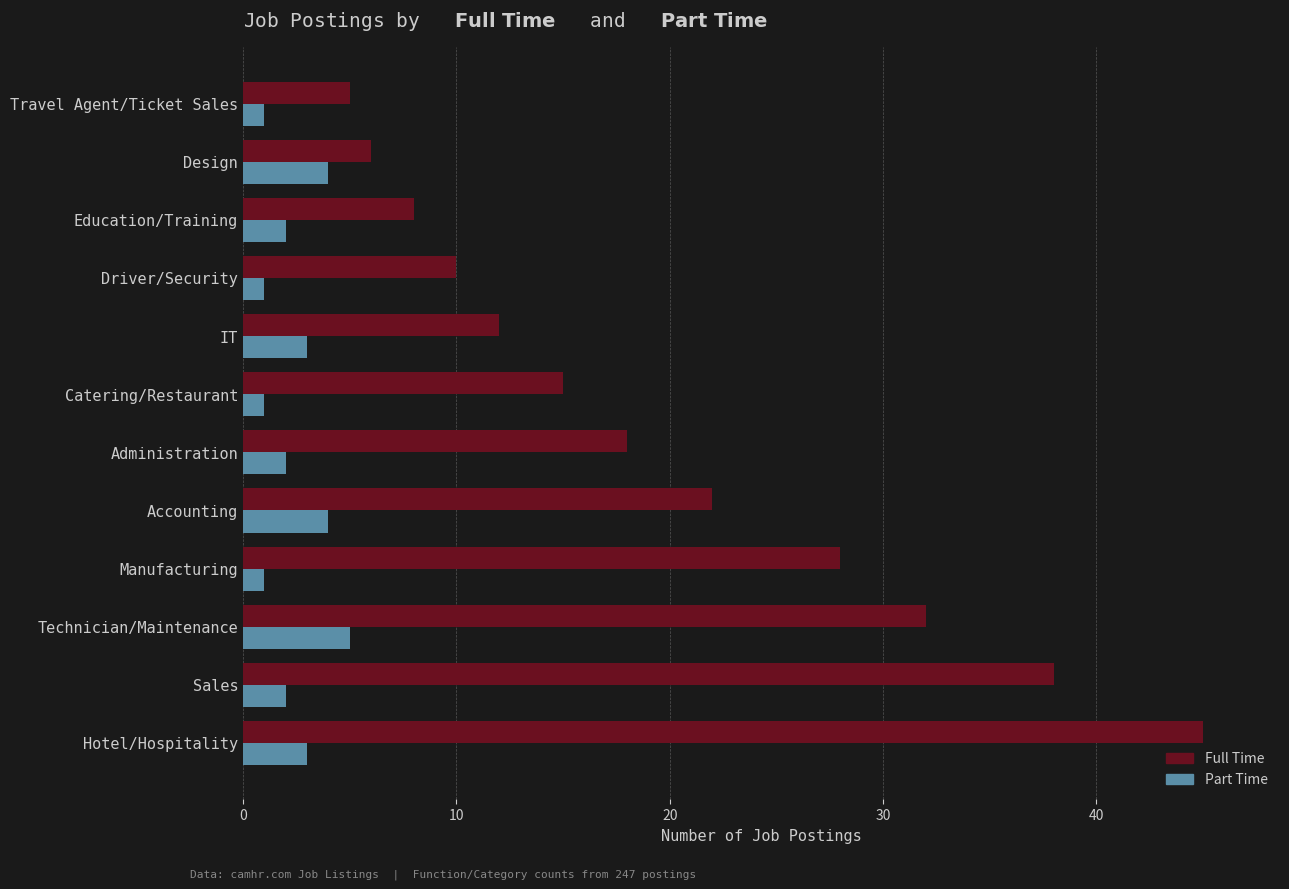

Which series changed the most between Hotel/Hospitality and Catering/Restaurant?

Full Time